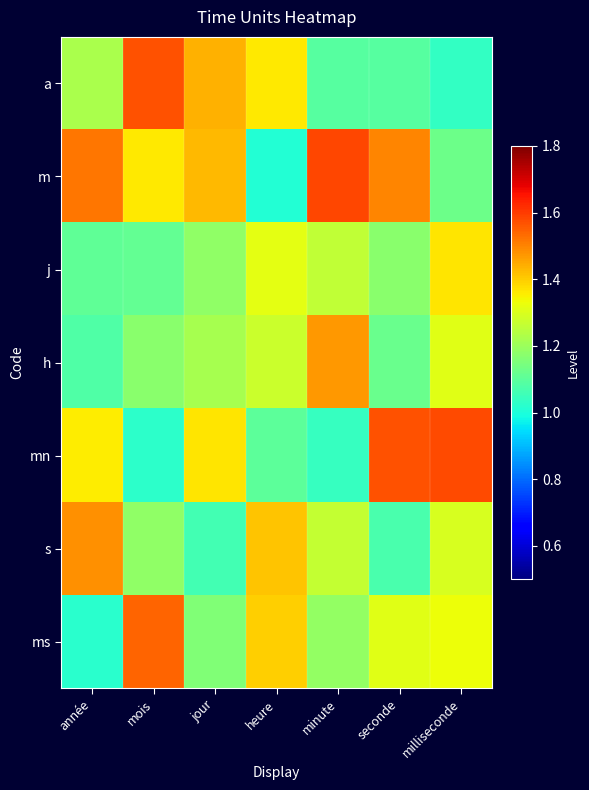

Reading left to right, what are all the values shown in this chart?

a: année=1.2	mois=1.6	jour=1.4	heure=1.4	minute=1.1	seconde=1.1	milliseconde=1.0
m: année=1.5	mois=1.4	jour=1.4	heure=1.0	minute=1.6	seconde=1.5	milliseconde=1.1
j: année=1.1	mois=1.1	jour=1.2	heure=1.3	minute=1.3	seconde=1.2	milliseconde=1.4
h: année=1.1	mois=1.2	jour=1.2	heure=1.3	minute=1.5	seconde=1.1	milliseconde=1.3
mn: année=1.4	mois=1.0	jour=1.4	heure=1.1	minute=1.0	seconde=1.6	milliseconde=1.6
s: année=1.5	mois=1.2	jour=1.1	heure=1.4	minute=1.3	seconde=1.1	milliseconde=1.3
ms: année=1.0	mois=1.5	jour=1.2	heure=1.4	minute=1.2	seconde=1.3	milliseconde=1.3